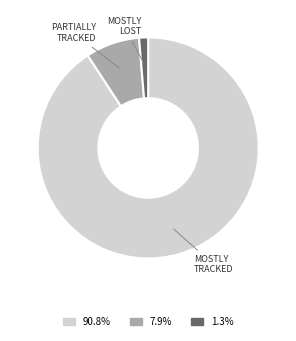

Is there any slice that represents more than half of the pie?

Yes